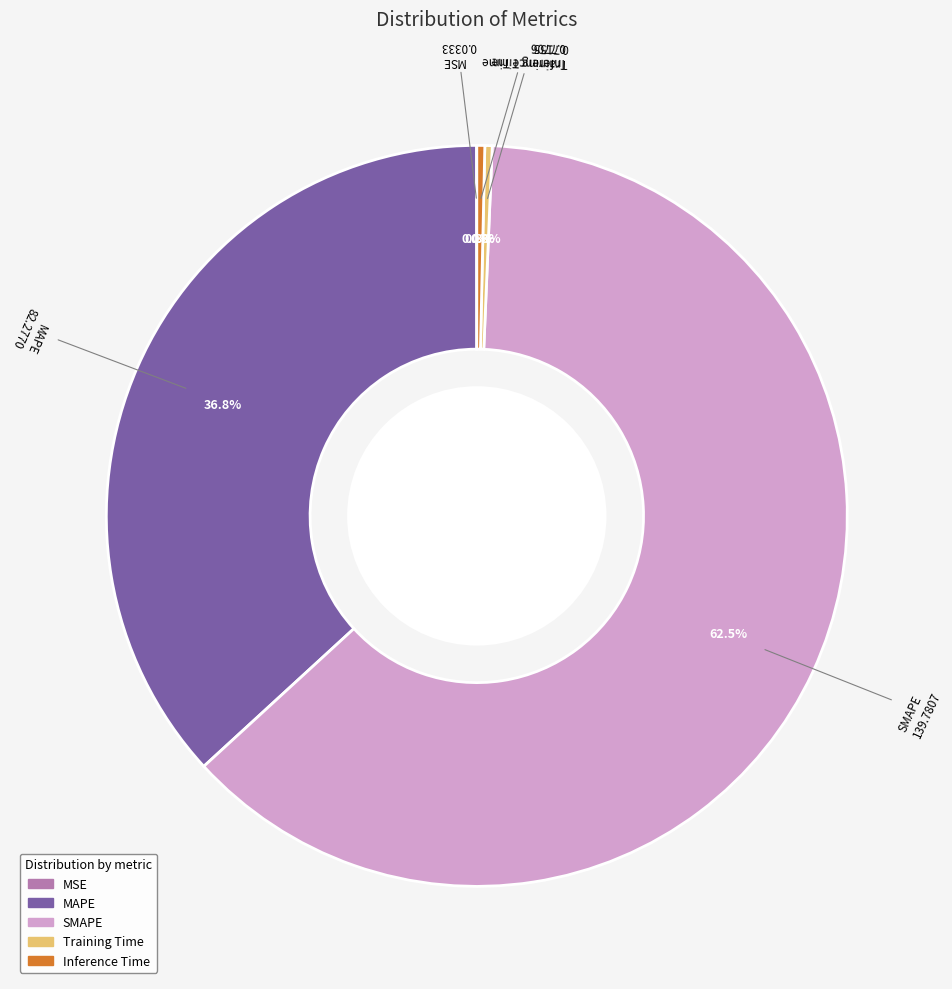

Is SMAPE the majority of the pie?

Yes